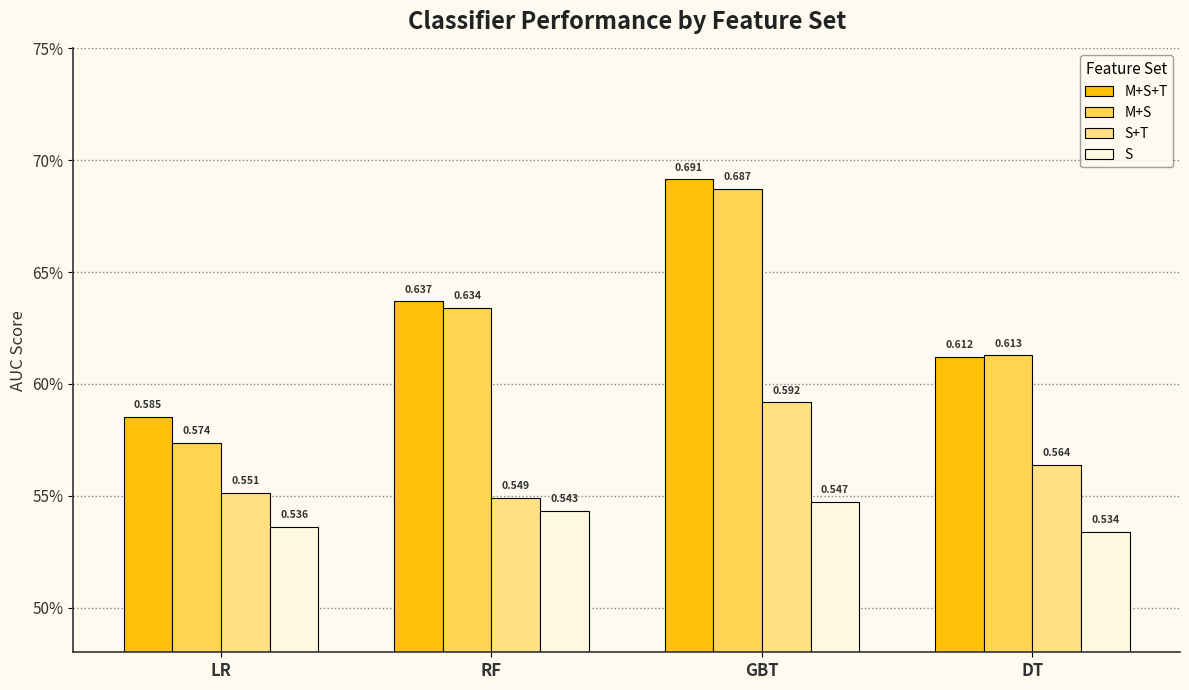

What is the sum of all S+T values?

2.3